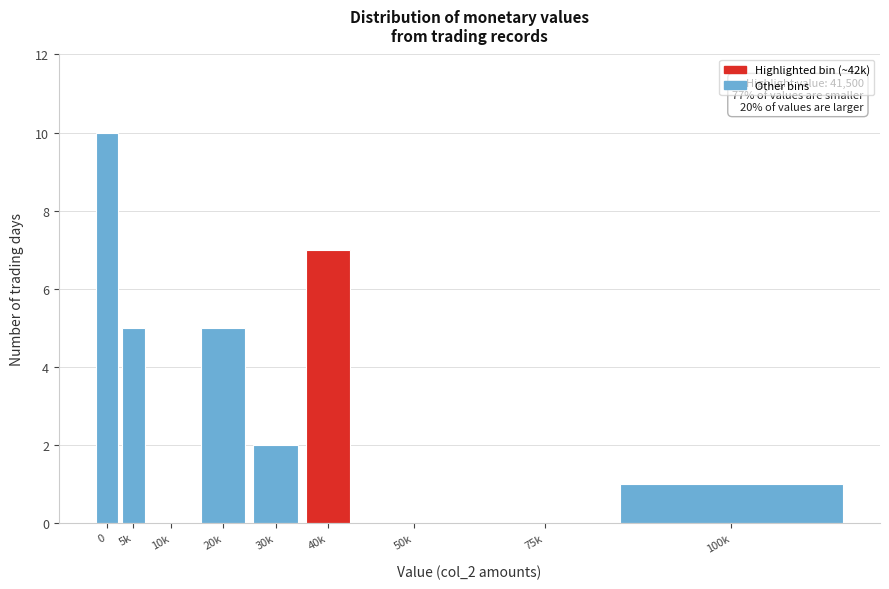

Reading left to right, list all the values displayed in this chart.

0=10	5k=5	10k=0	20k=5	30k=2	40k=7	50k=0	75k=0	100k=1